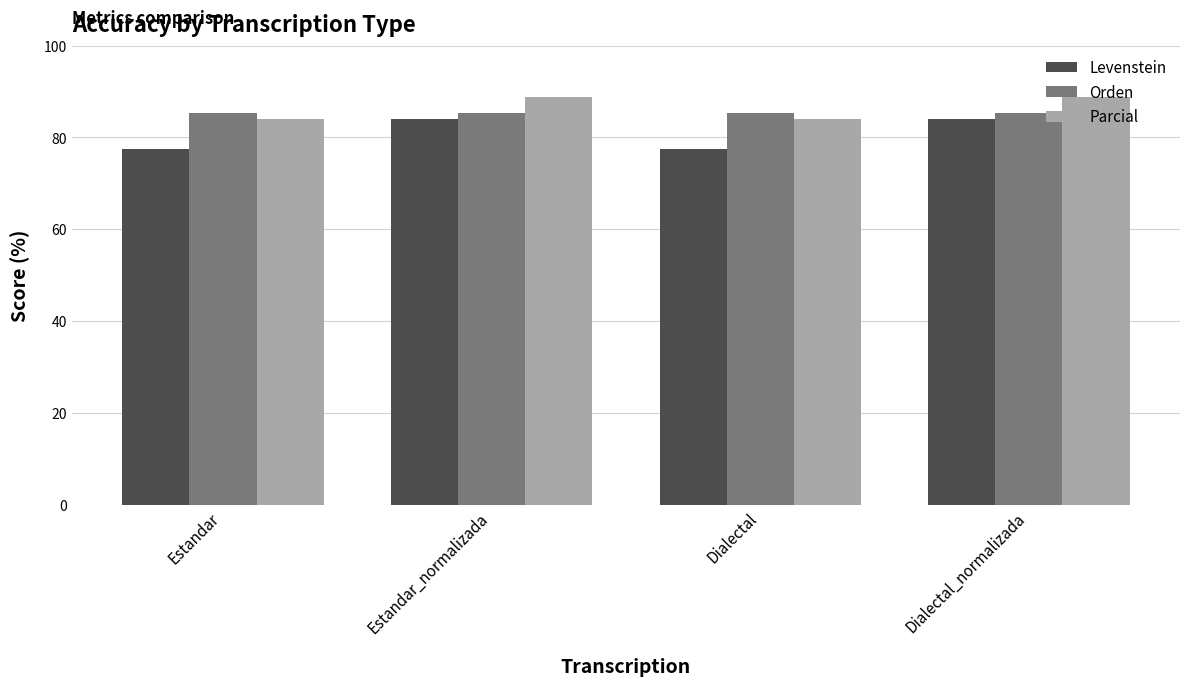

The value of Levenstein at Dialectal_normalizada is 84.1. True or false?

True